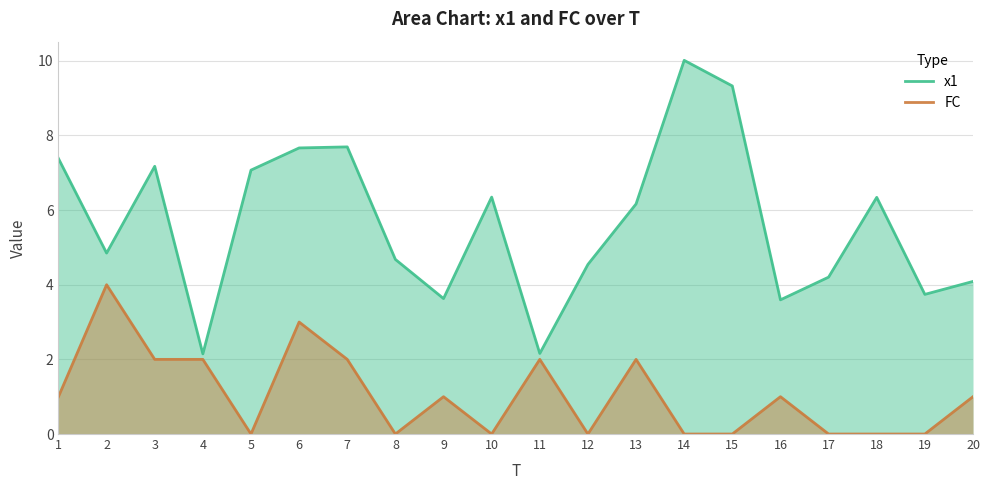

The FC series shows 0.3 at 1. True or false?

False